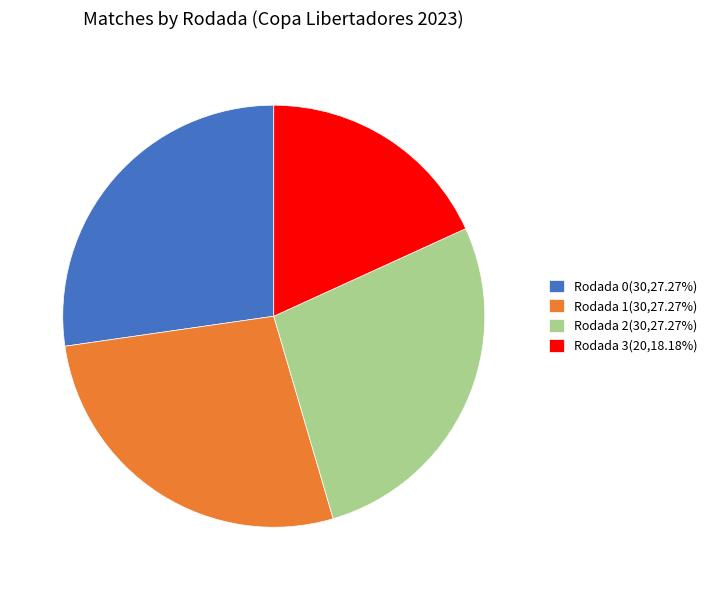

Is the sum of Rodada 0(30,27.27%) and Rodada 1(30,27.27%) greater than half?

Yes